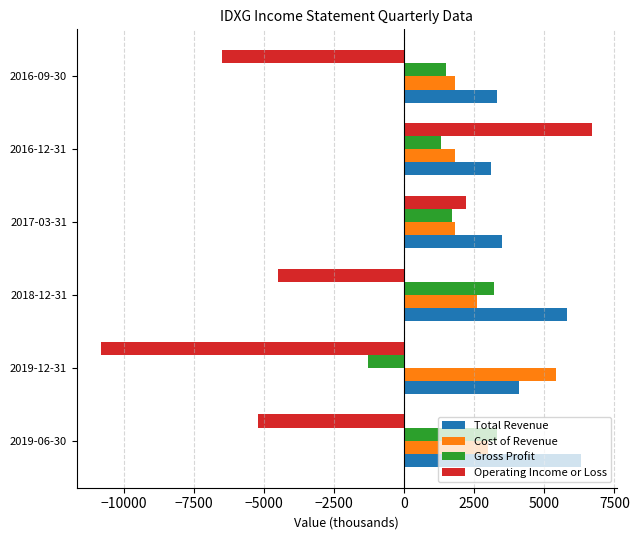

What is the sum of all Total Revenue values?

26100